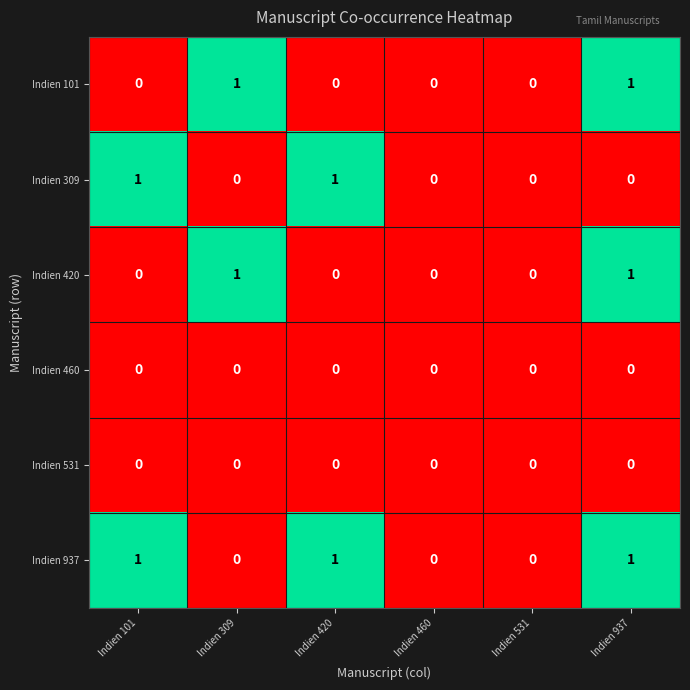

What is the total value across all series at Indien 937?

3